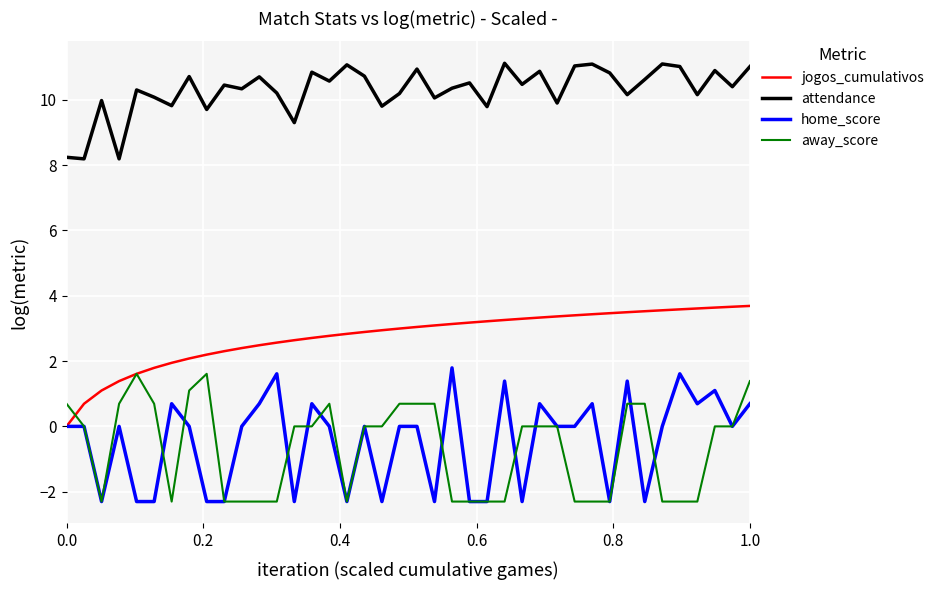

Which series has the largest total across all categories?

attendance